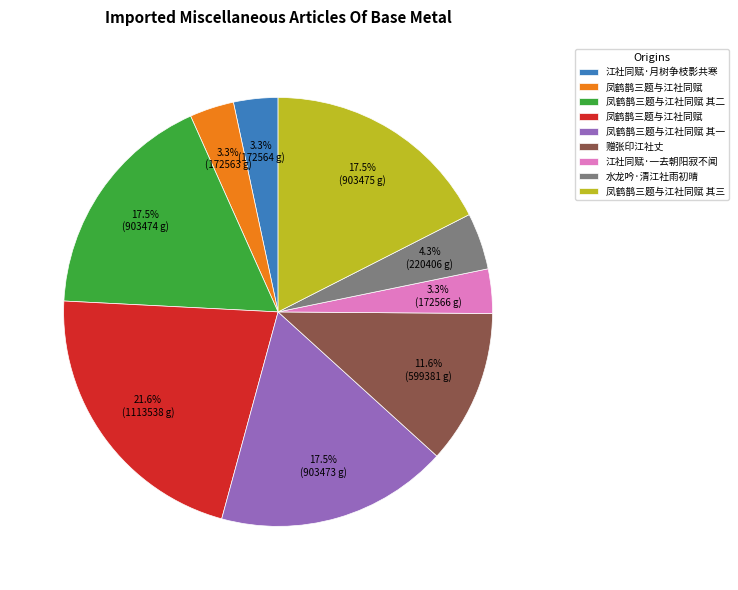

Is there a majority slice in this chart?

No